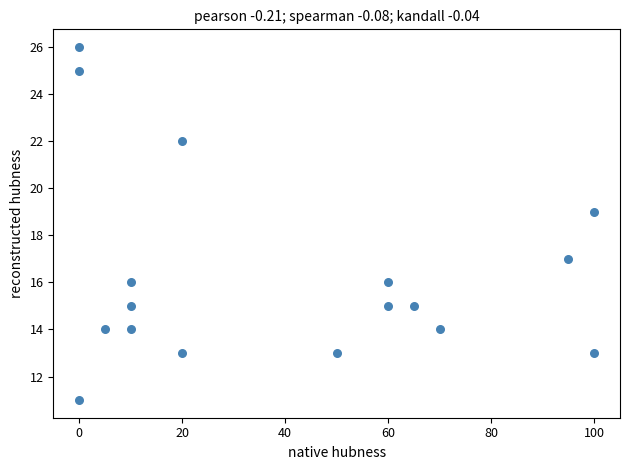

What is the range of Y values (max minus min)?

15